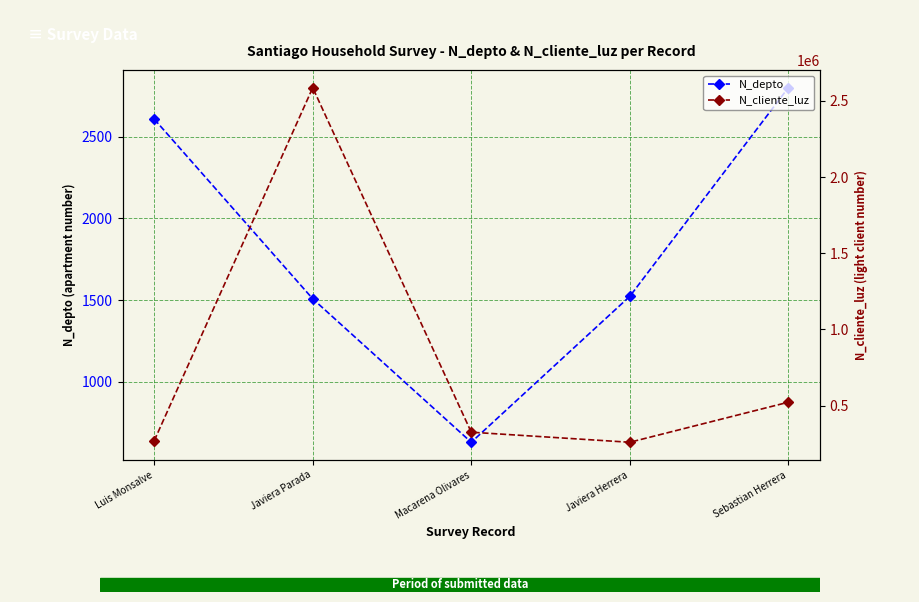

What is the difference between the N_cliente_luz values at Sebastian Herrera and Macarena Olivares?

196834